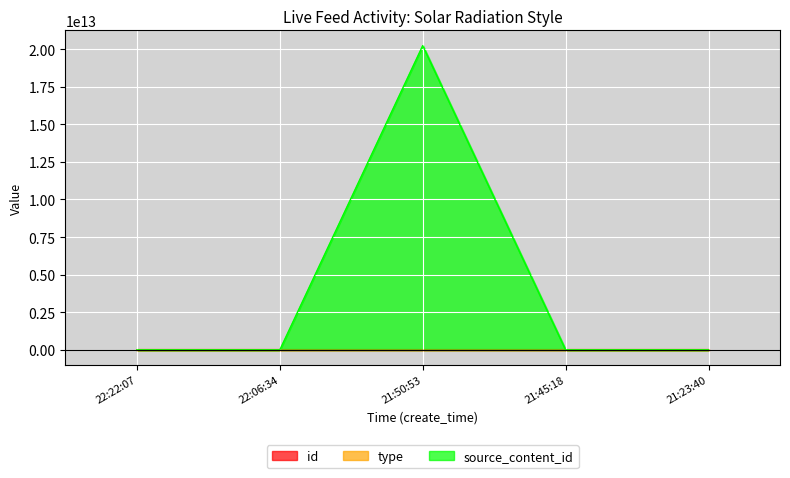

Is the value of type at 21:23:40 greater than the value of source_content_id at 21:50:53?

No